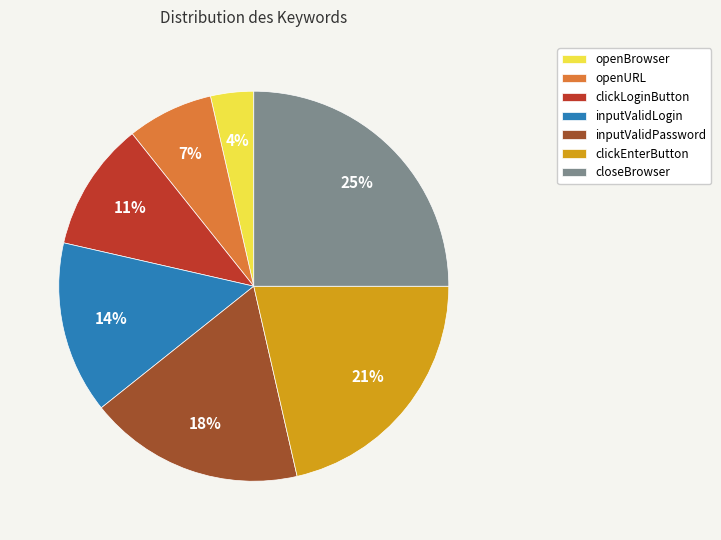

What percentage is the inputValidPassword slice, to the nearest percent?

18%